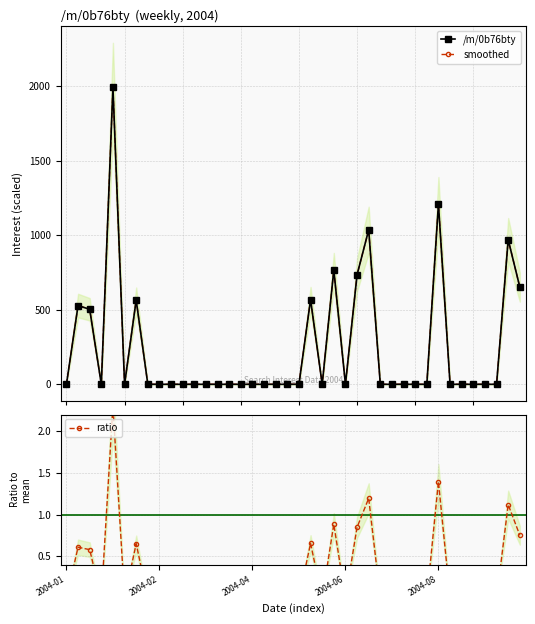

True or false: /m/0b76bty and smoothed cross at least once.

False